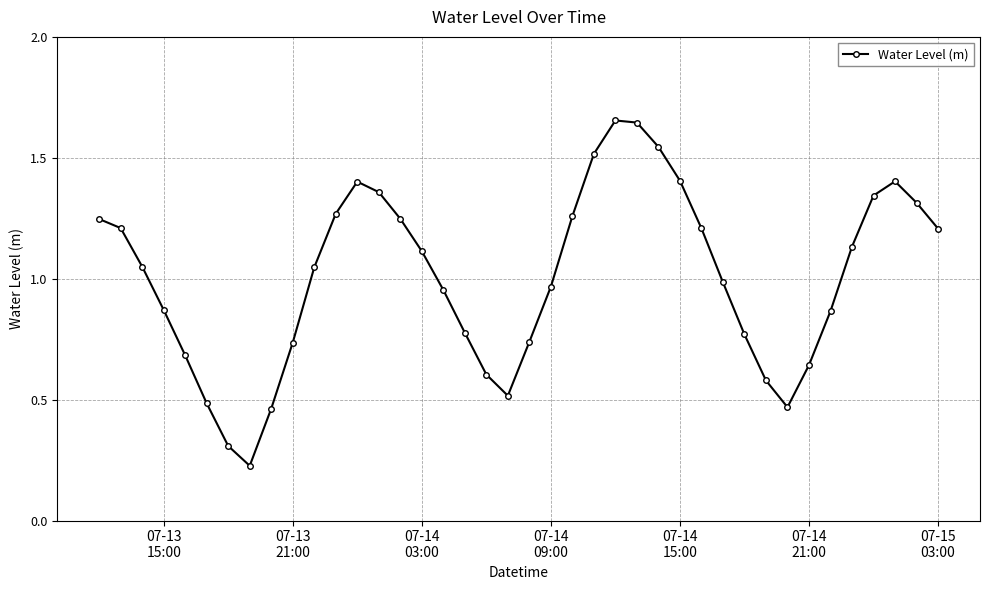

What is the sum of all values?

40.2